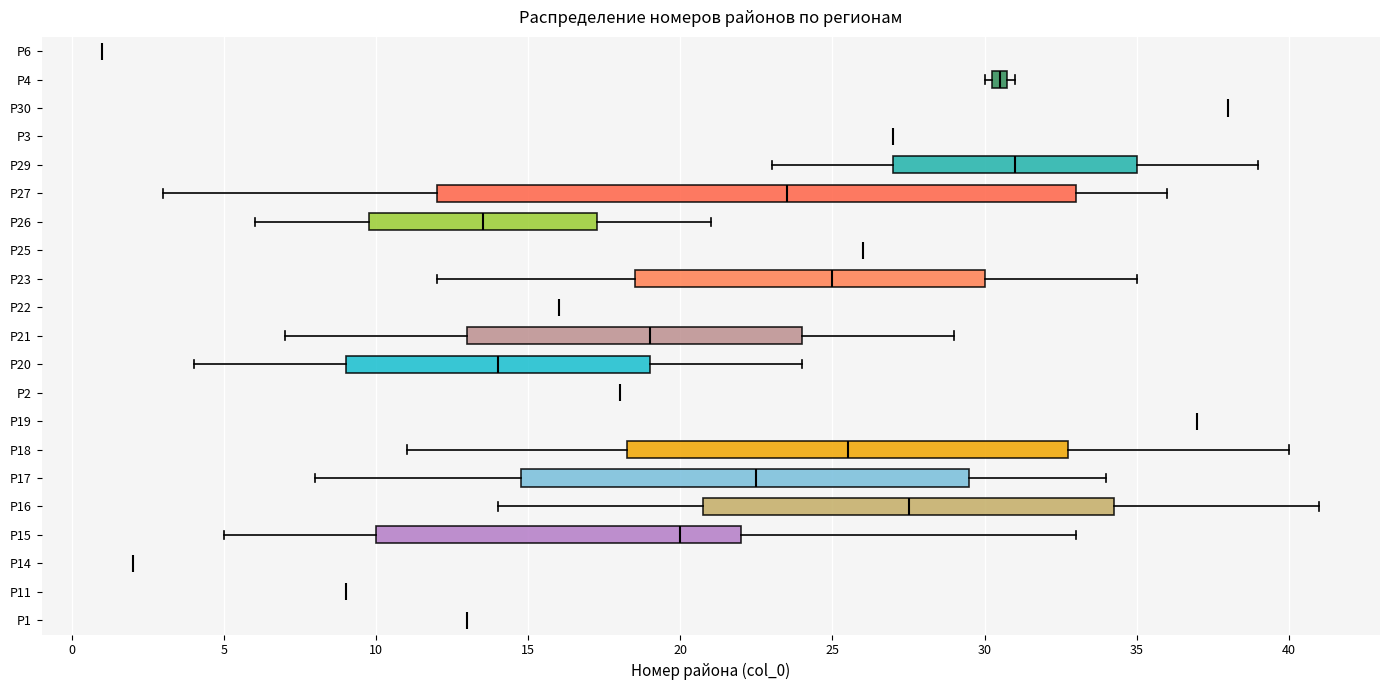

Comparing the boxes themselves (not the whiskers), which one is the widest?

Р27